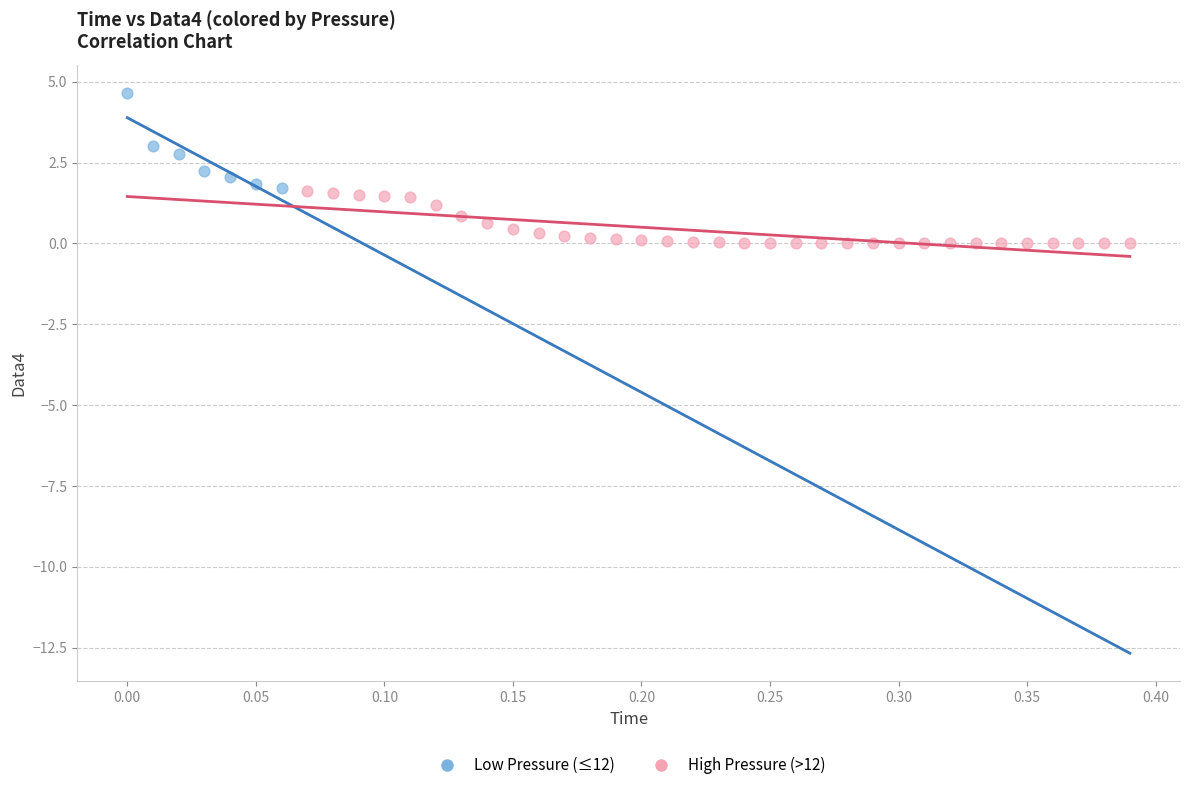

Which series contains the highest Y value?

Low Pressure (≤12)